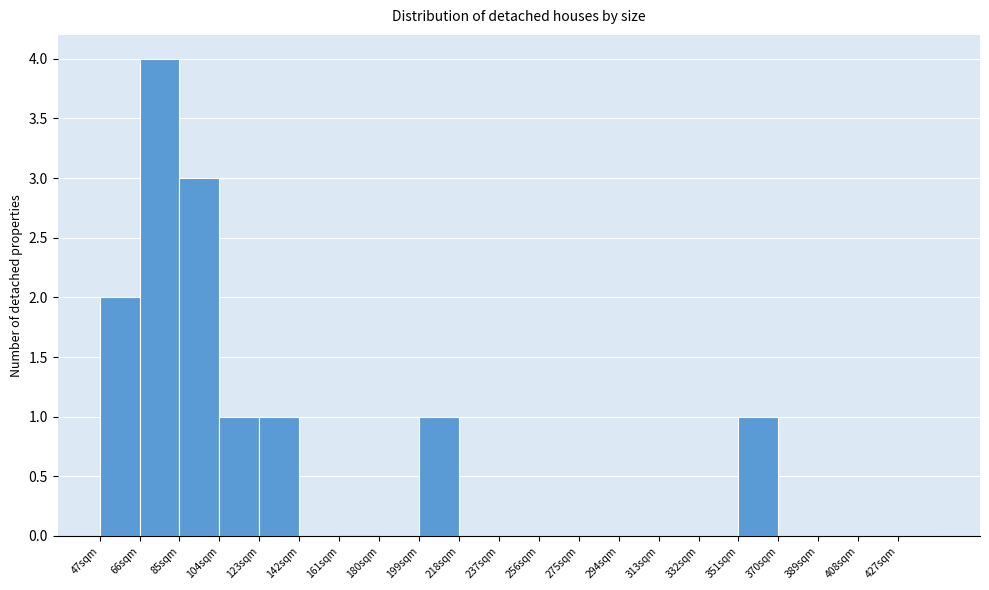

Reading left to right, list every bar in this chart as the range it spans on the x-axis followed by its height. Neither the bar edges nor the heights are printed on the chart, so give them approximately, as read against the axes.

47 to 66: 2
66 to 85: 4
85 to 104: 3
104 to 123: 1
123 to 142: 1
142 to 161: 0
161 to 180: 0
180 to 199: 0
199 to 218: 1
218 to 237: 0
237 to 256: 0
256 to 275: 0
275 to 294: 0
294 to 313: 0
313 to 332: 0
332 to 351: 0
351 to 370: 1
370 to 389: 0
389 to 408: 0
408 to 427: 0
427 to 446: 0